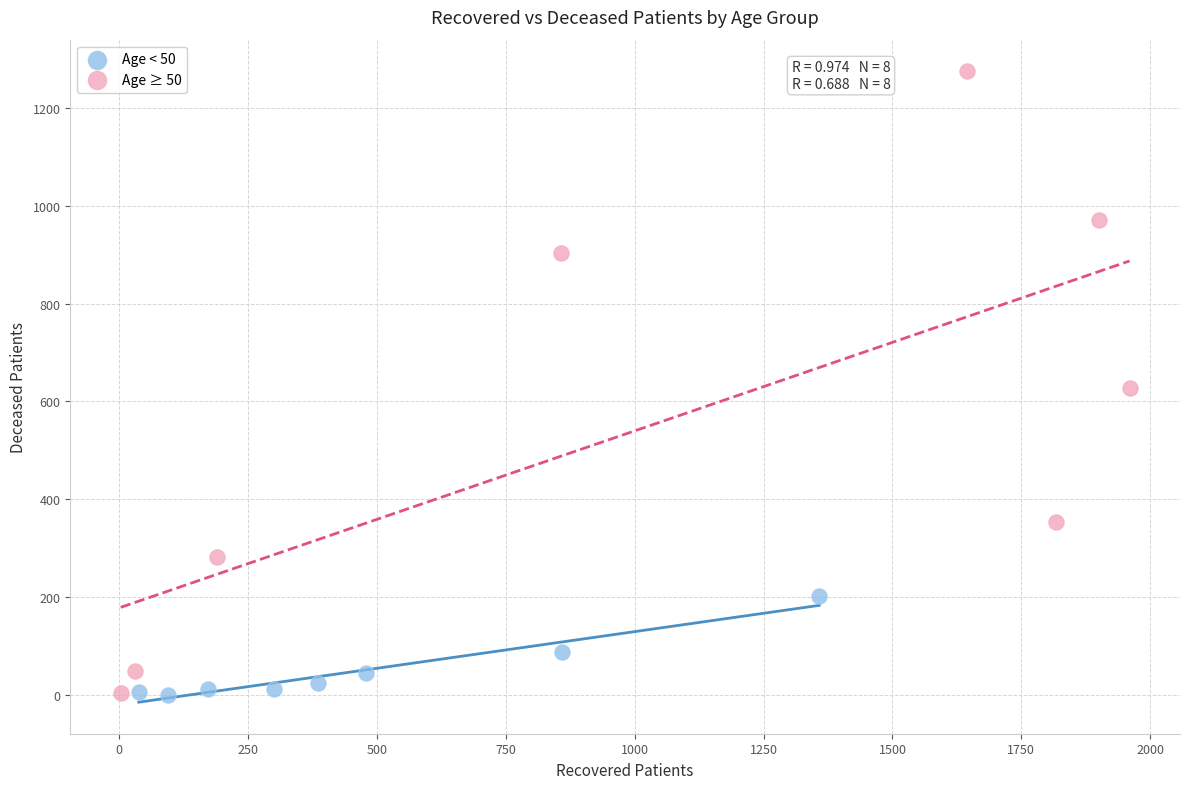

Which series has the widest spread of Y values?

Age ≥ 50